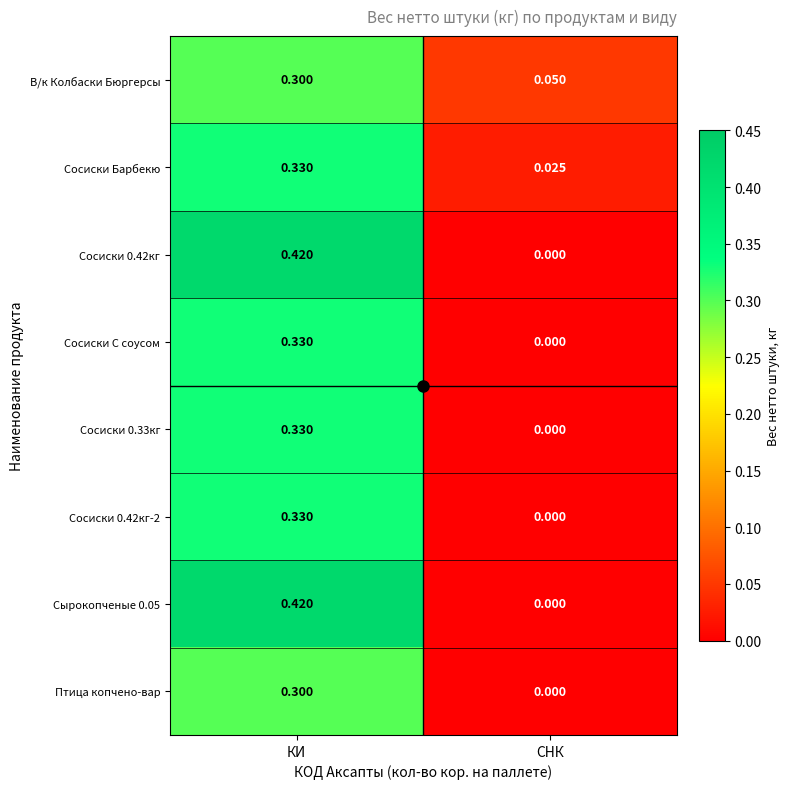

List the labels in order of Сосиски С соусом value, largest first.

КИ, СНК